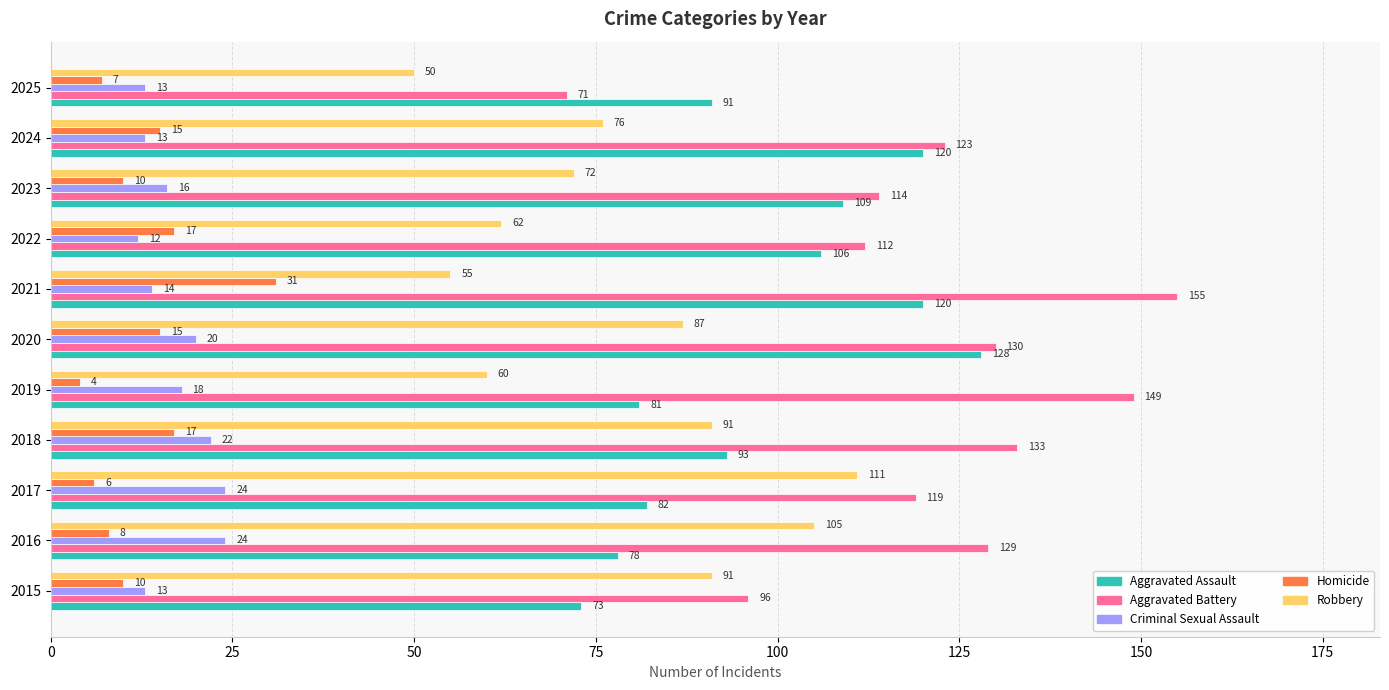

What is the lowest value of the Aggravated Battery series?

71